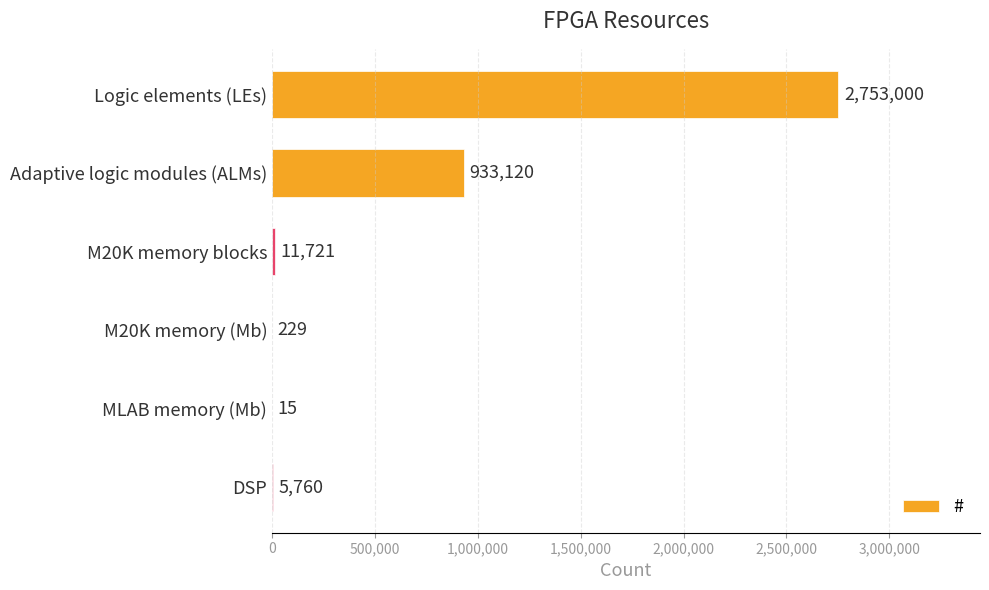

Is it true that the value at MLAB memory (Mb) is 15?

True